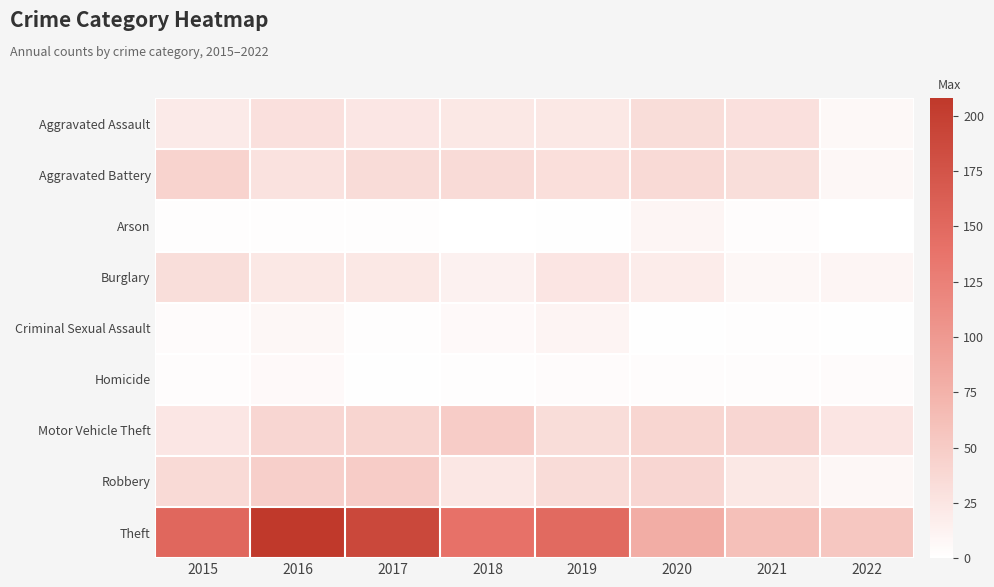

Which series has the largest total across all categories?

Theft